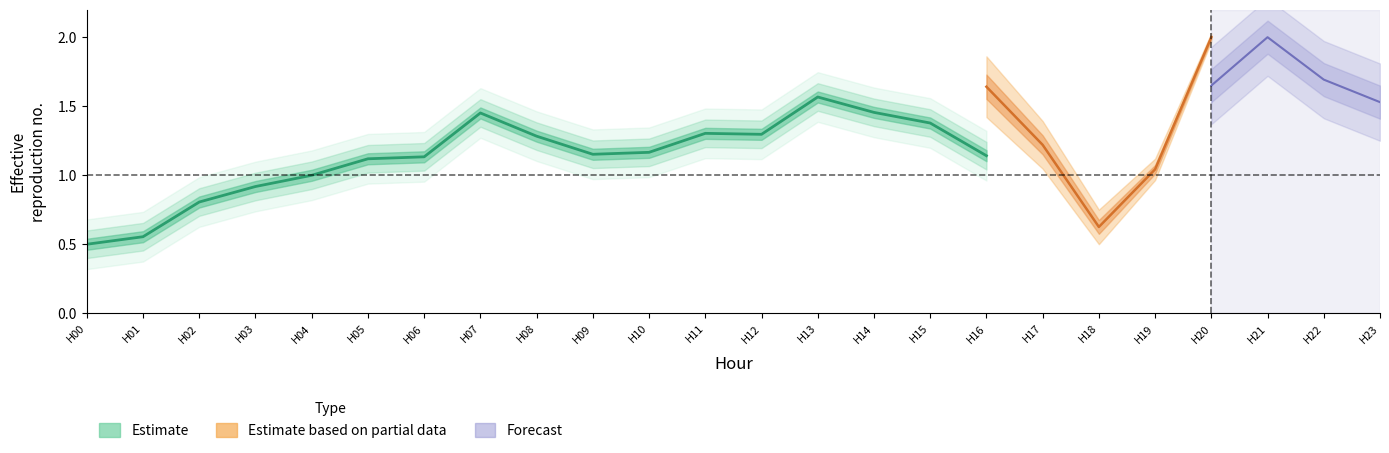

How many data points does each series have?

17